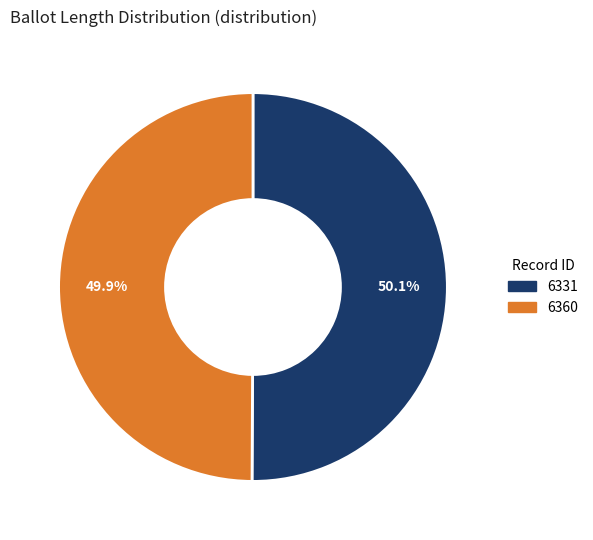

What percentage do 6331 and 6360 together represent?

100.0%